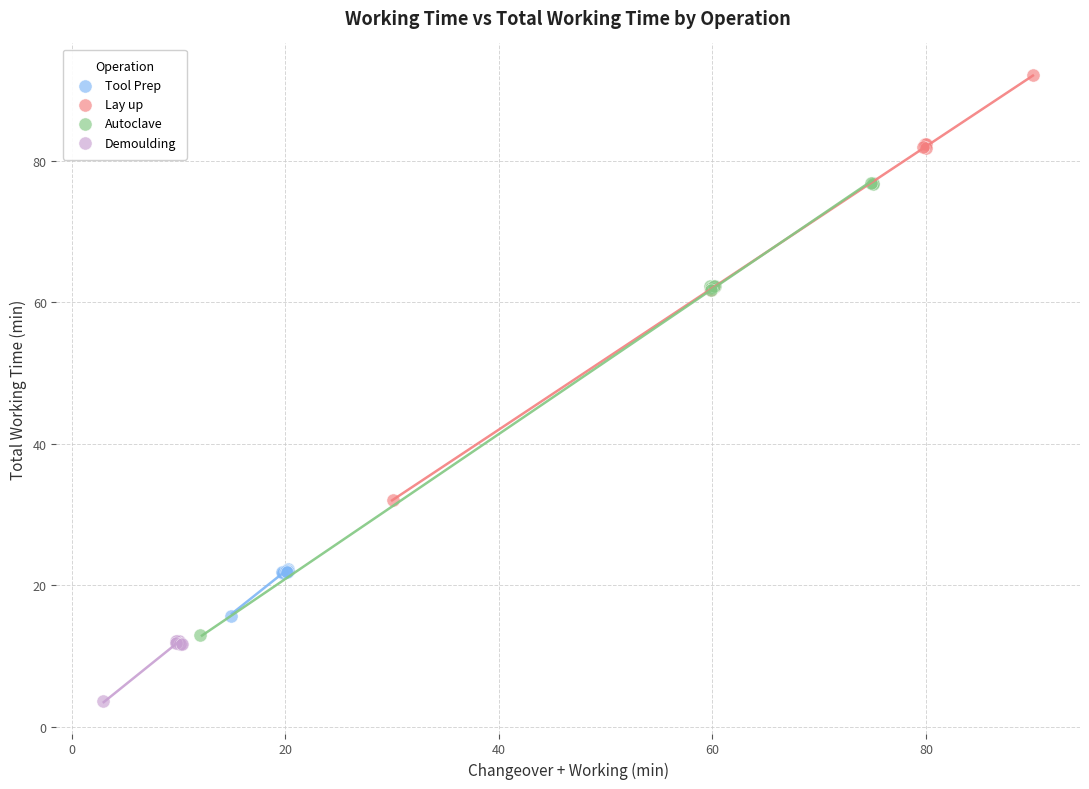

Which series reaches the minimum Y coordinate?

Demoulding